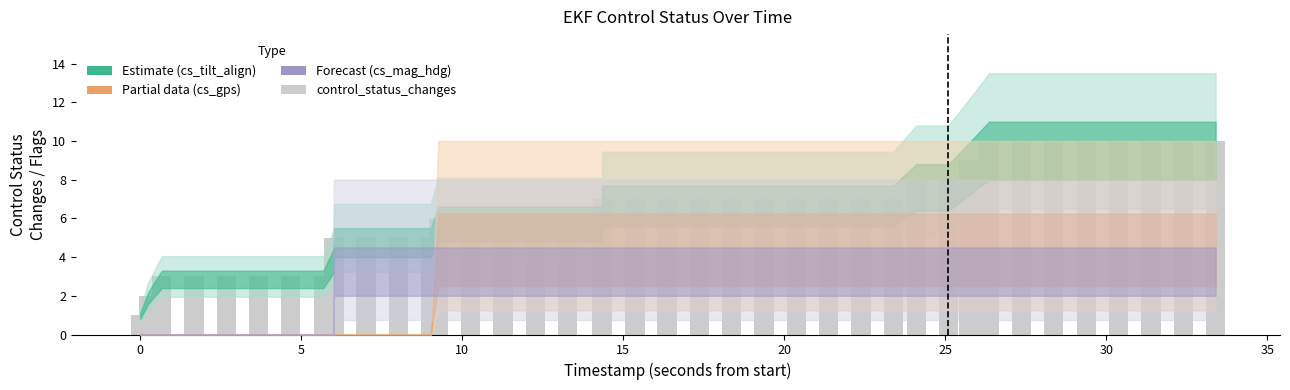

What is the average value?

6